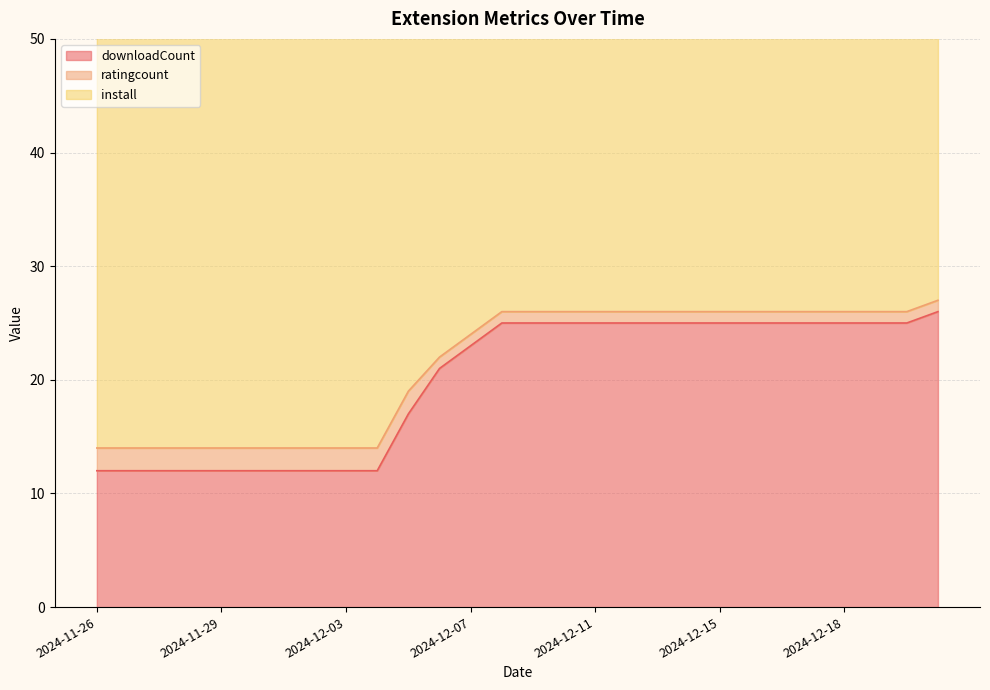

What is the total value across all series at 2024-12-19?

63